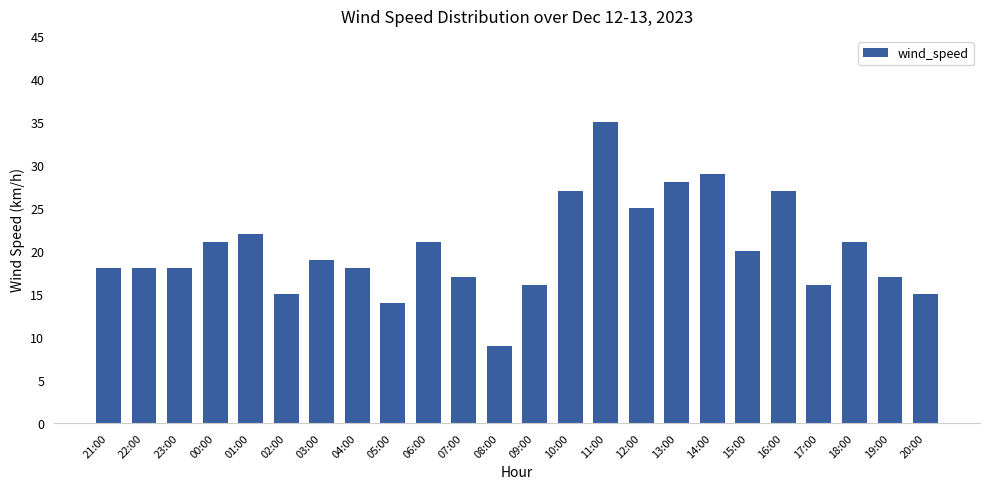

Between 16:00 and 15:00, which is larger?

16:00